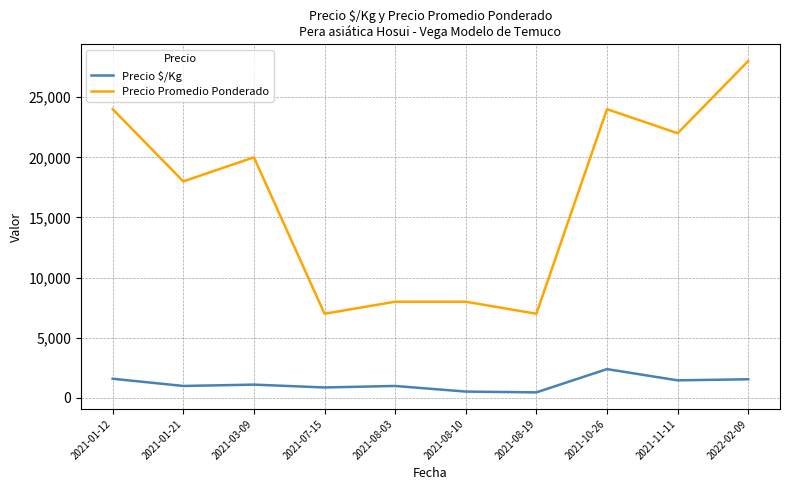

What is the sum of the Precio $/Kg values at 2021-08-10 and 2022-02-09?

2089